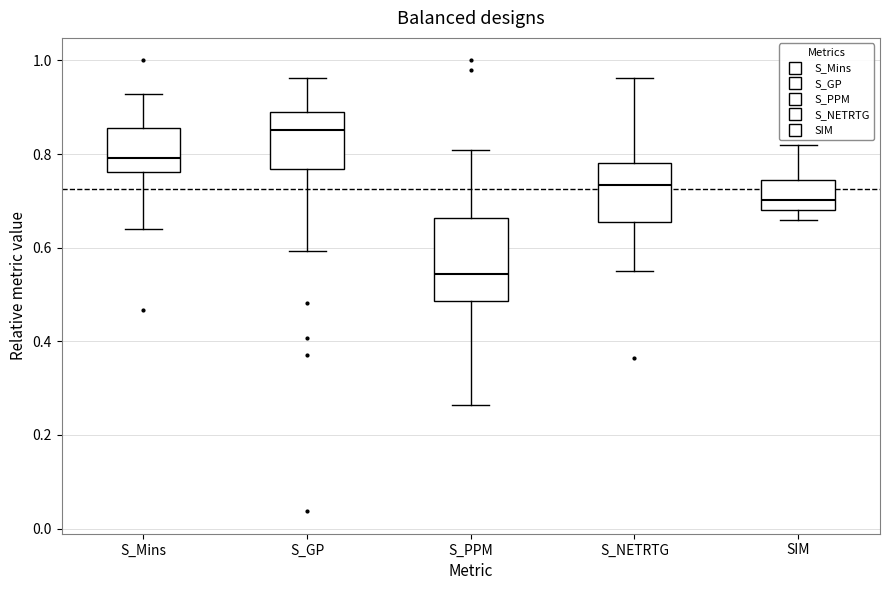

Reading left to right, transcribe this box plot: for each box, give where its median line is, the range the box spans, and where its two whiskers end, as read against the y-axis. The values are not printed on the chart, so give them approximately, as read against the axis.

S_Mins: median 0.80, box 0.76 to 0.86, whiskers 0.64 to 0.92
S_GP: median 0.86, box 0.76 to 0.88, whiskers 0.60 to 0.96
S_PPM: median 0.54, box 0.48 to 0.66, whiskers 0.26 to 0.80
S_NETRTG: median 0.74, box 0.66 to 0.78, whiskers 0.56 to 0.96
SIM: median 0.70, box 0.68 to 0.74, whiskers 0.66 to 0.82